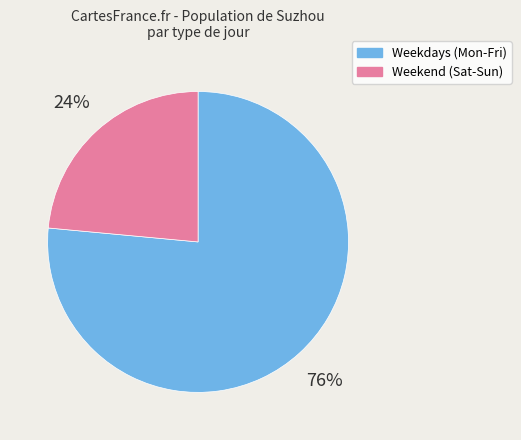

Is there any slice that represents more than half of the pie?

Yes